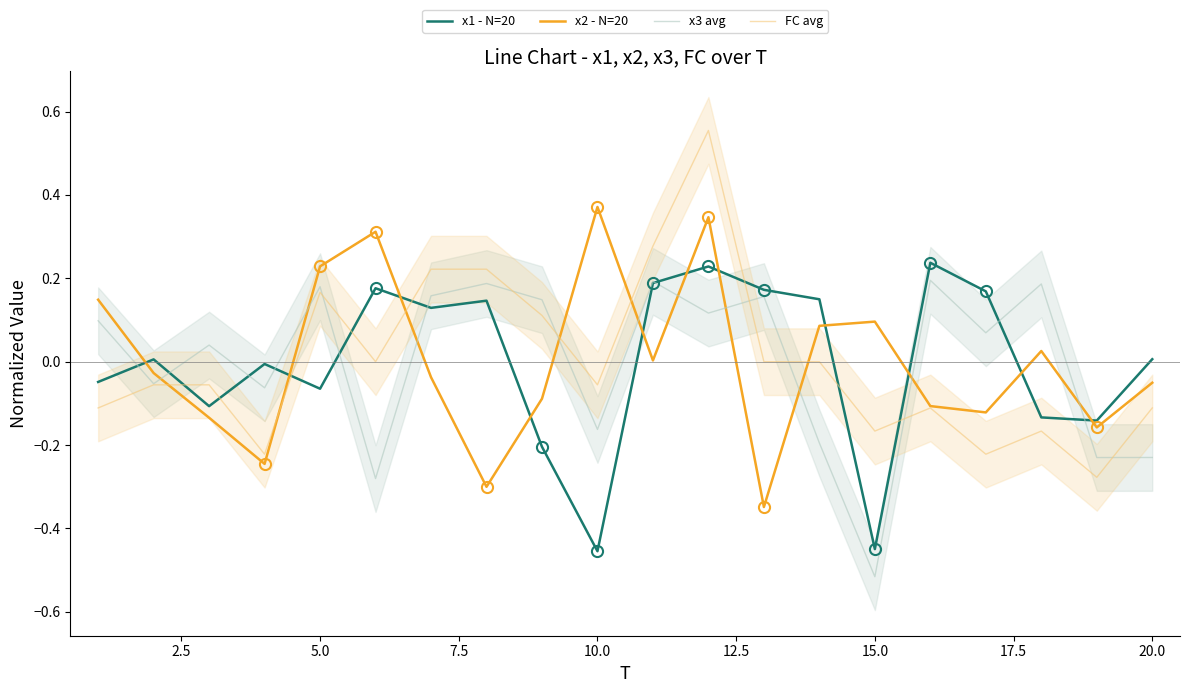

Does the chart have visible grid lines?

No